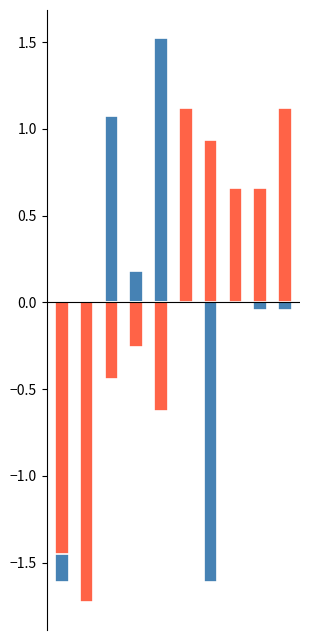

Where does the Theft series first go above 0?

5